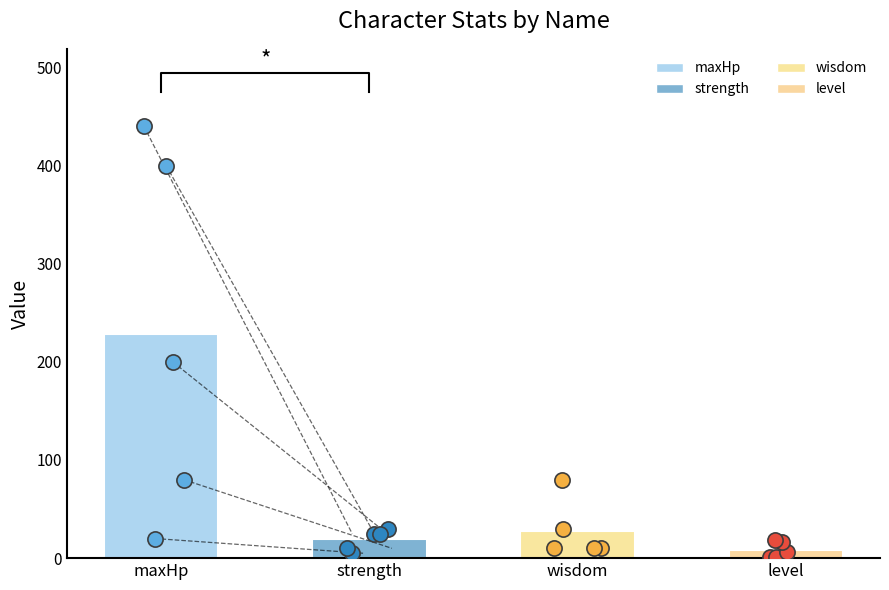

Which series reaches the minimum Y coordinate?

level